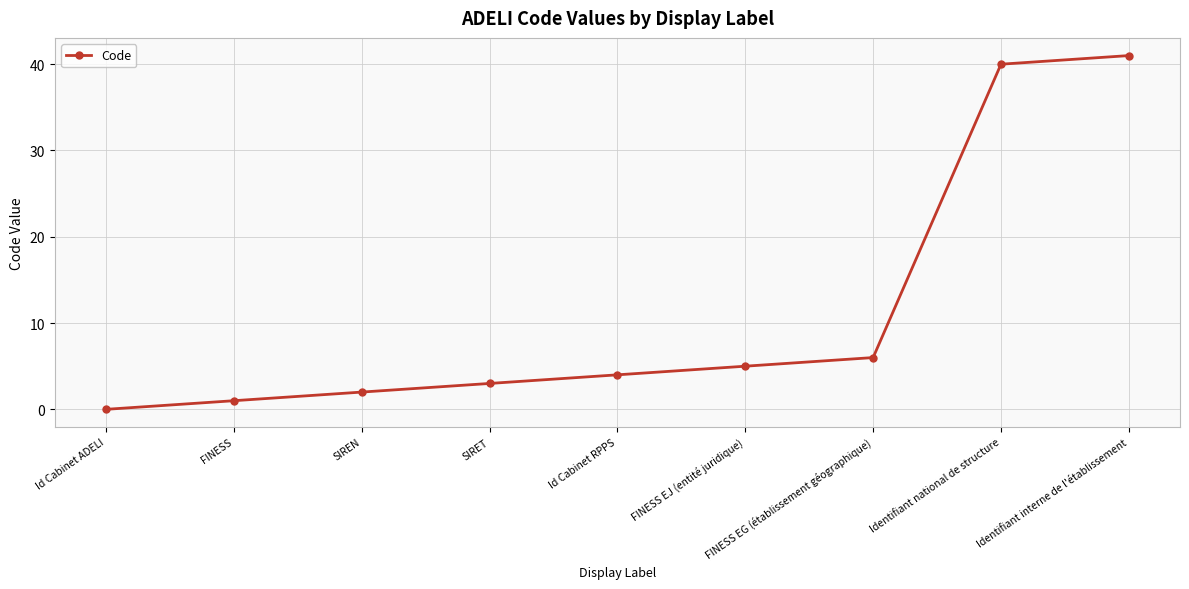

True or false: the data has more than 2 interior local peaks.

False